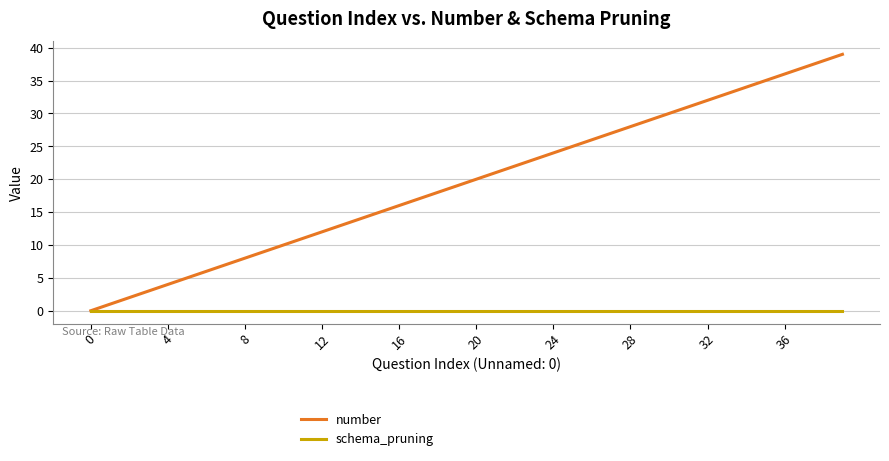

Which series has the largest total across all categories?

number